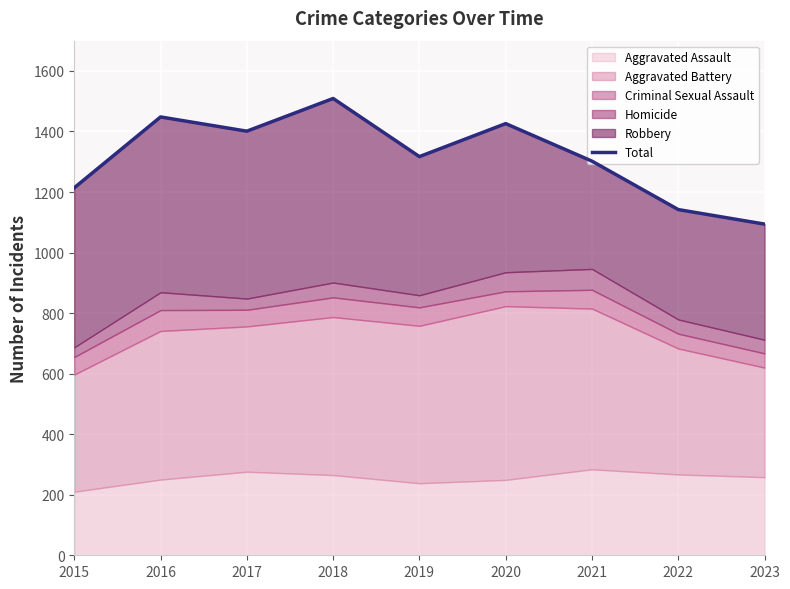

List the labels in order of value, smallest first.

2023, 2022, 2015, 2021, 2019, 2017, 2020, 2016, 2018